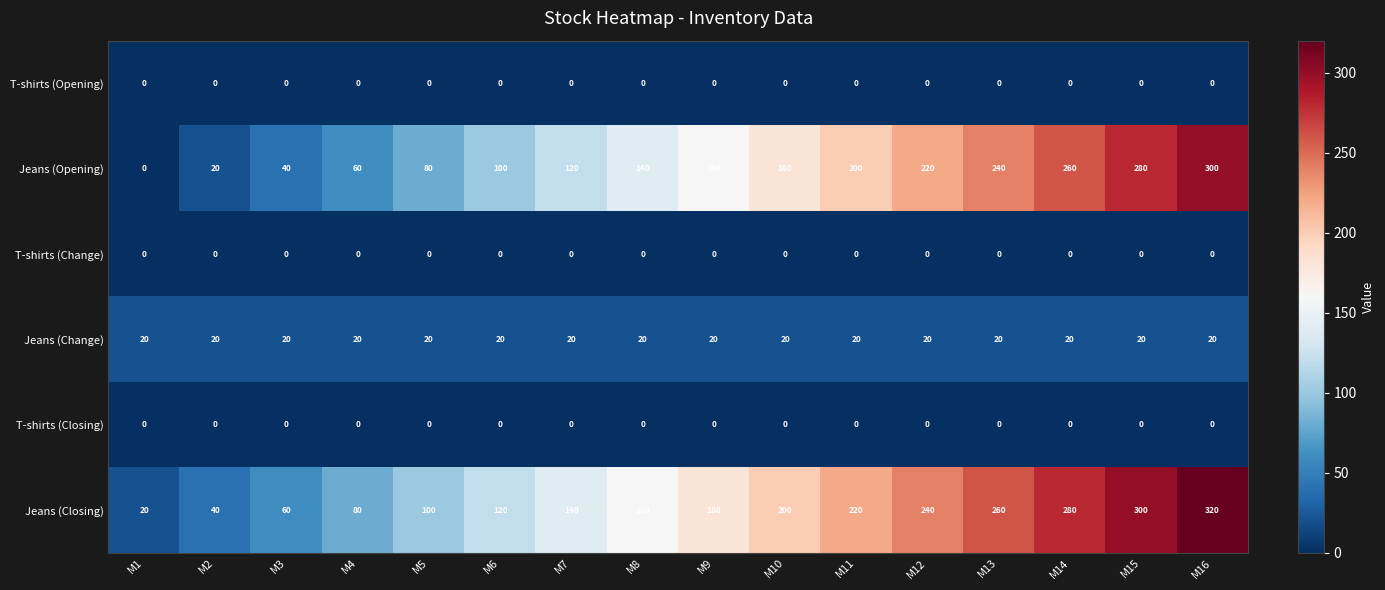

Which series has the largest total across all categories?

Jeans (Closing)